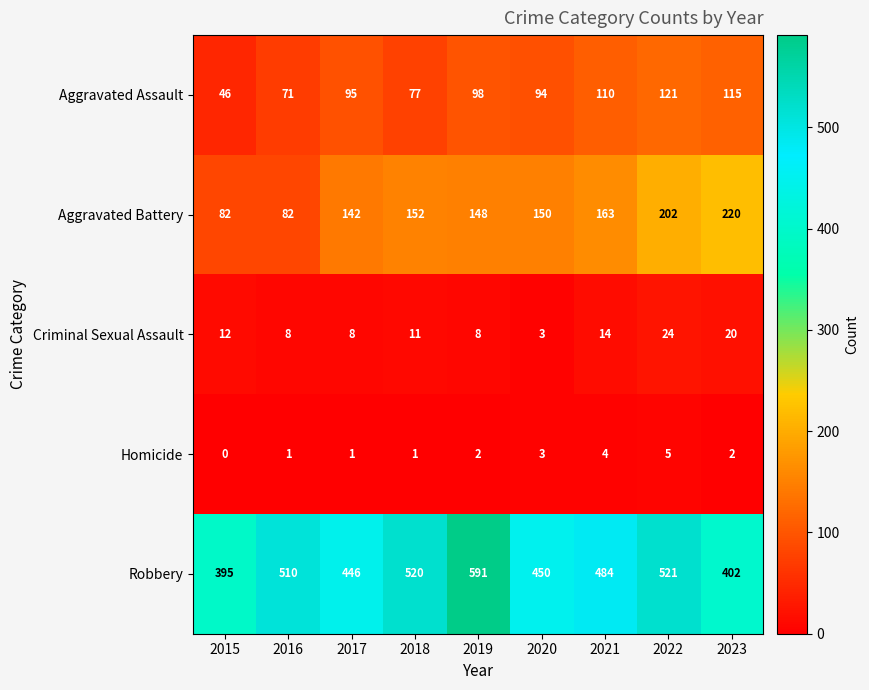

Which series has the largest range (max minus min)?

Robbery